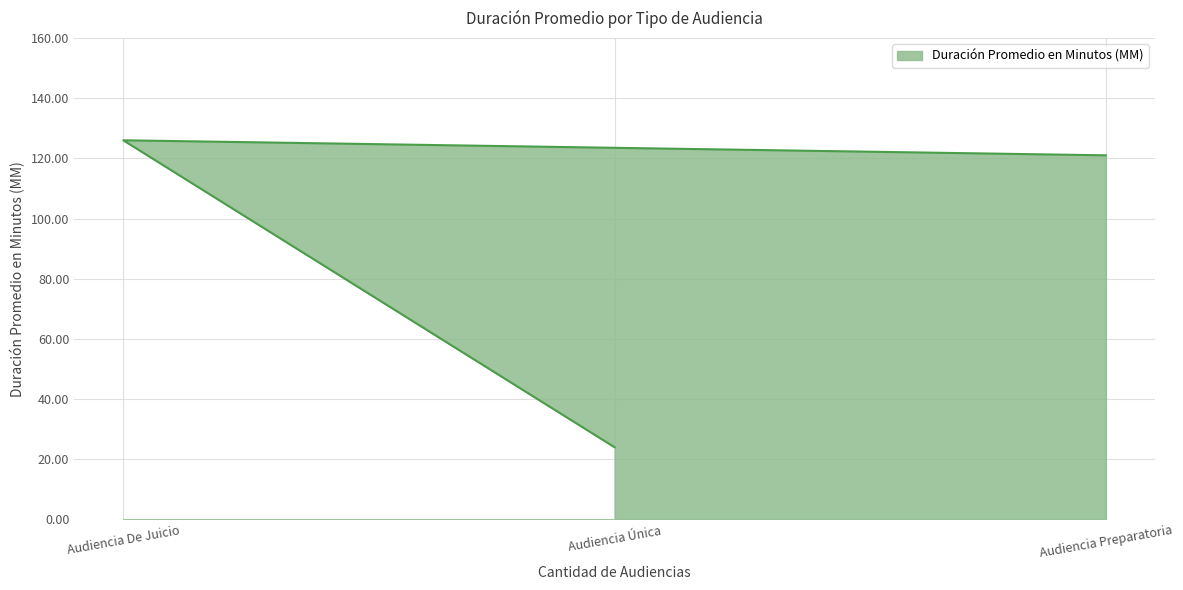

True or false: the data shows 34 at Audiencia Única.

False